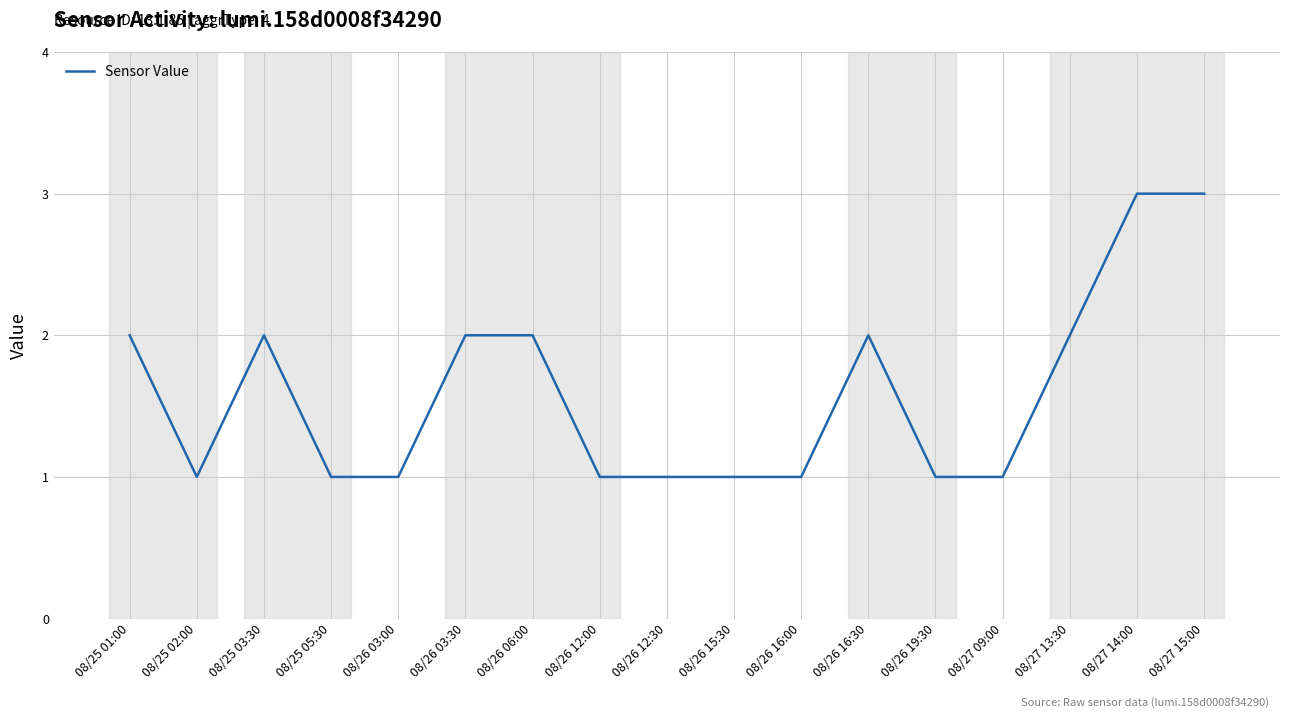

How many lines are shown in the chart?

1